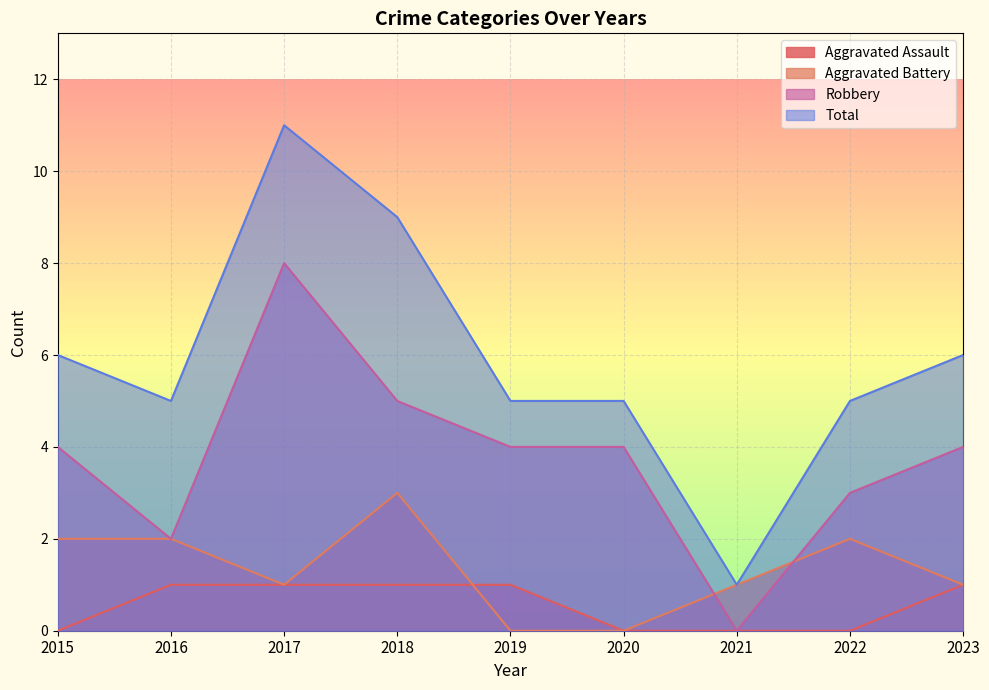

The value of Robbery at 2015 is 1. True or false?

False